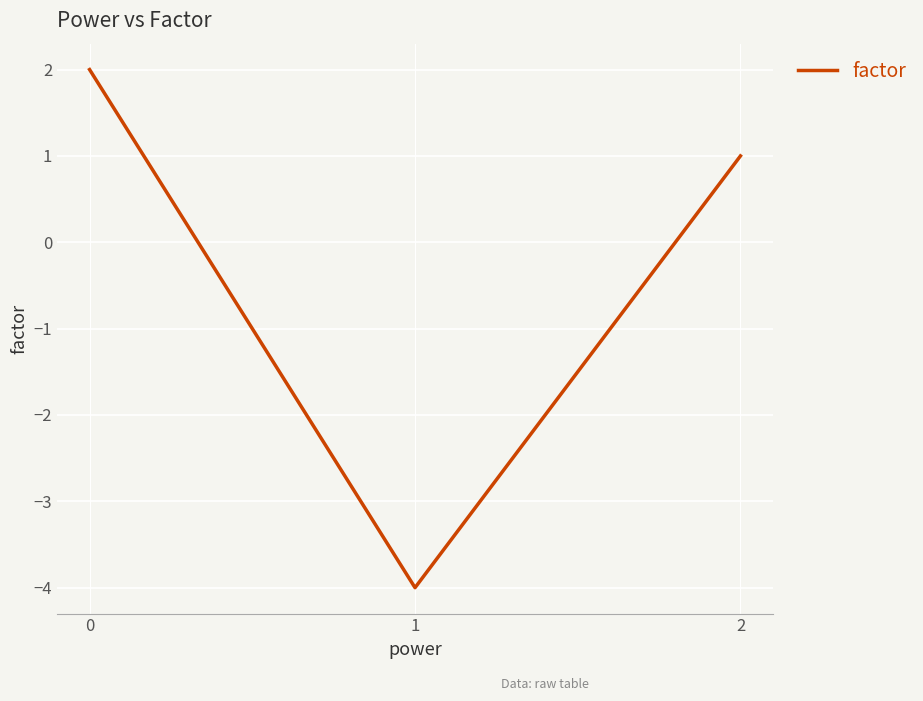

Count the values in the range -4 to 2.

3